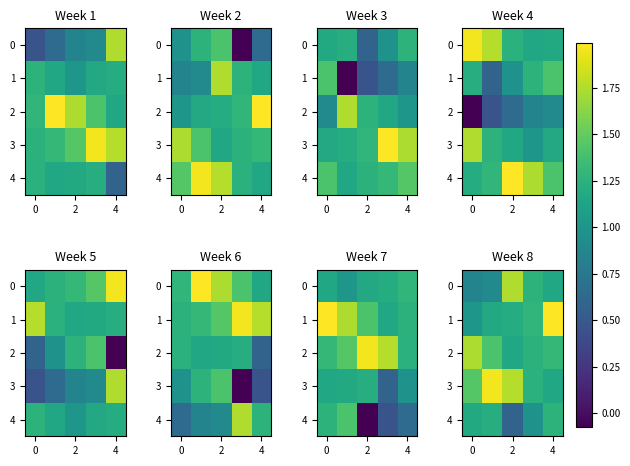

What is the difference between the 1 values at 2 and 4?

0.8